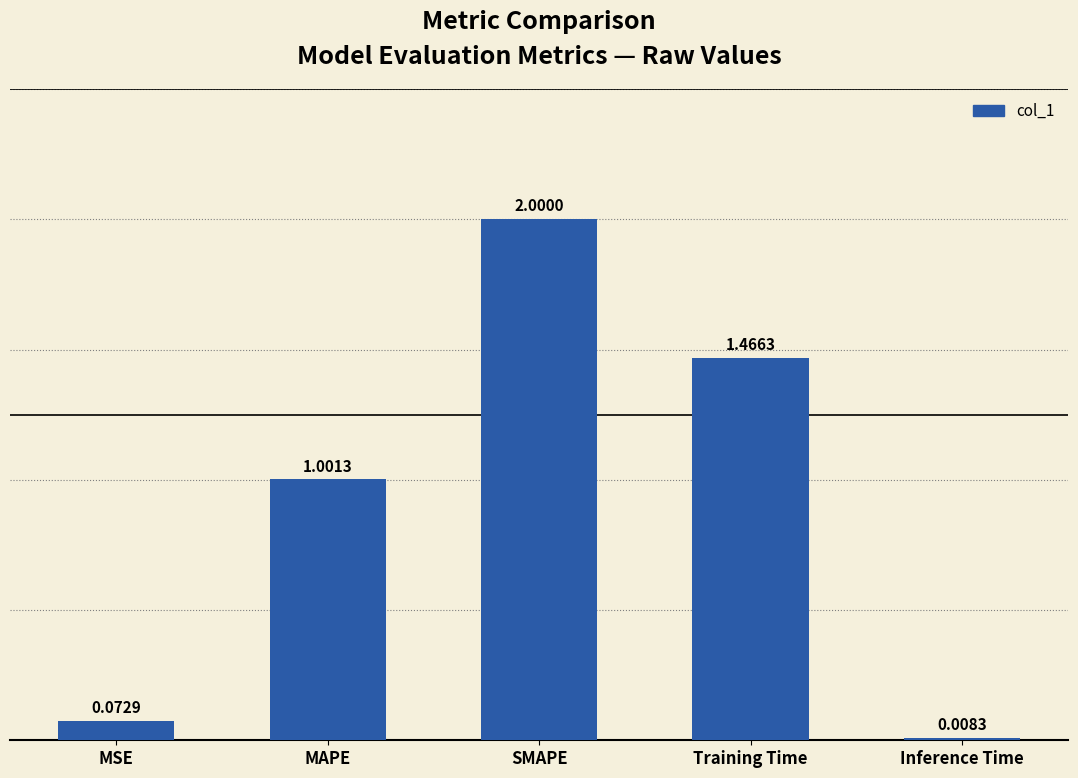

Does the chart contain any negative values?

No